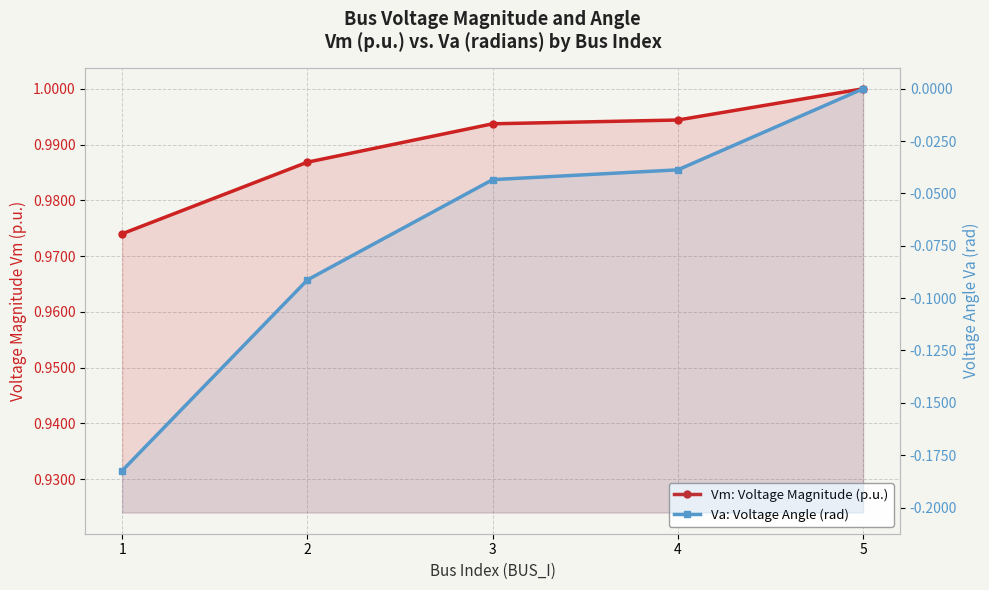

True or false: Va: Voltage Angle (rad) and Vm: Voltage Magnitude (p.u.) cross at least once.

False